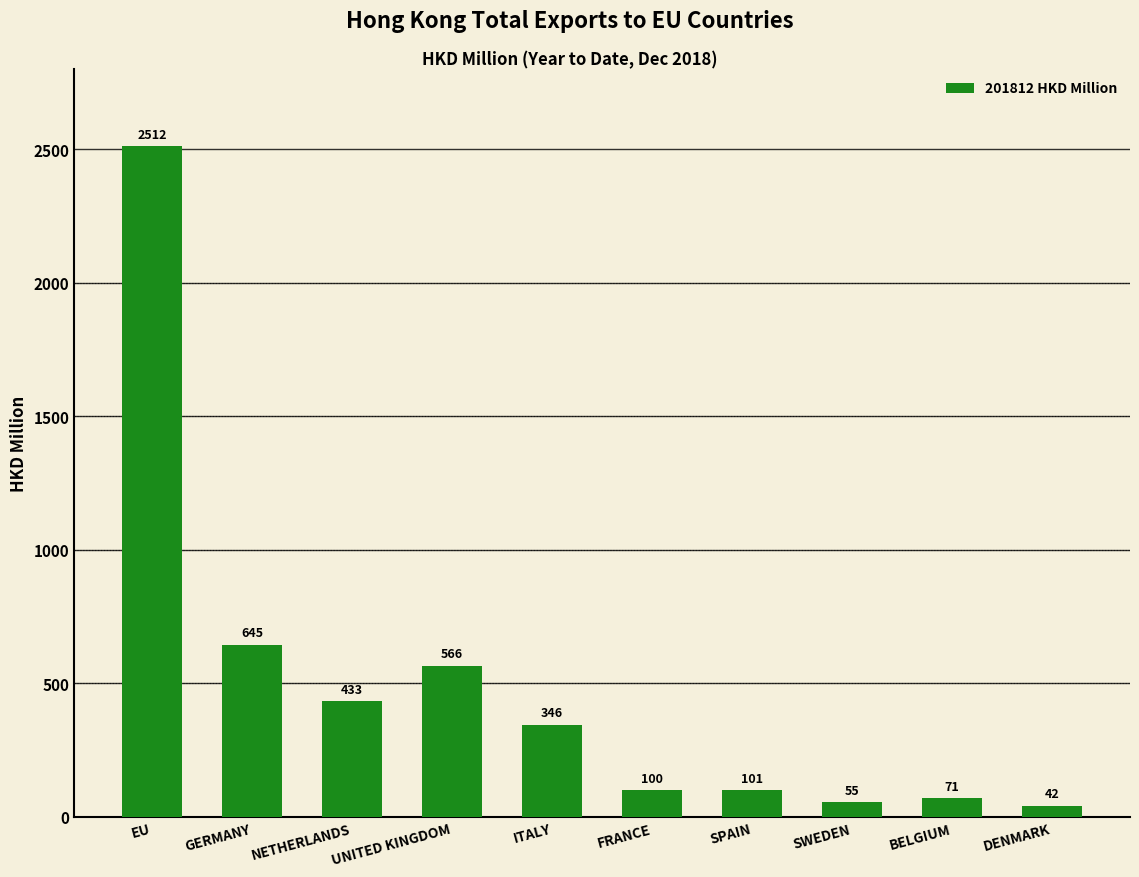

Rank the categories by value from highest to lowest.

EU, GERMANY, UNITED KINGDOM, NETHERLANDS, ITALY, SPAIN, FRANCE, BELGIUM, SWEDEN, DENMARK